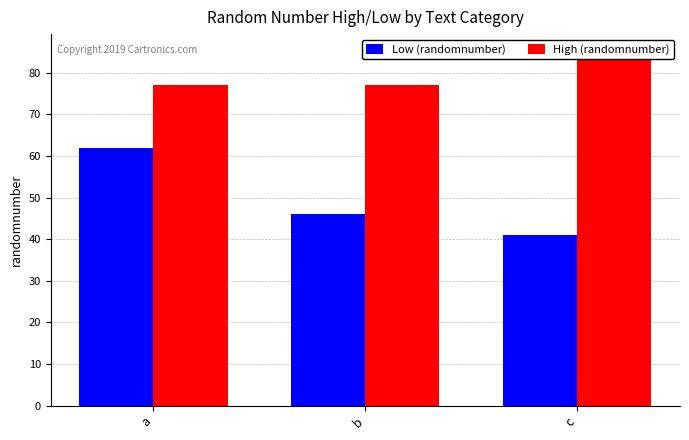

At how many categories does at least one series exceed 75?

3